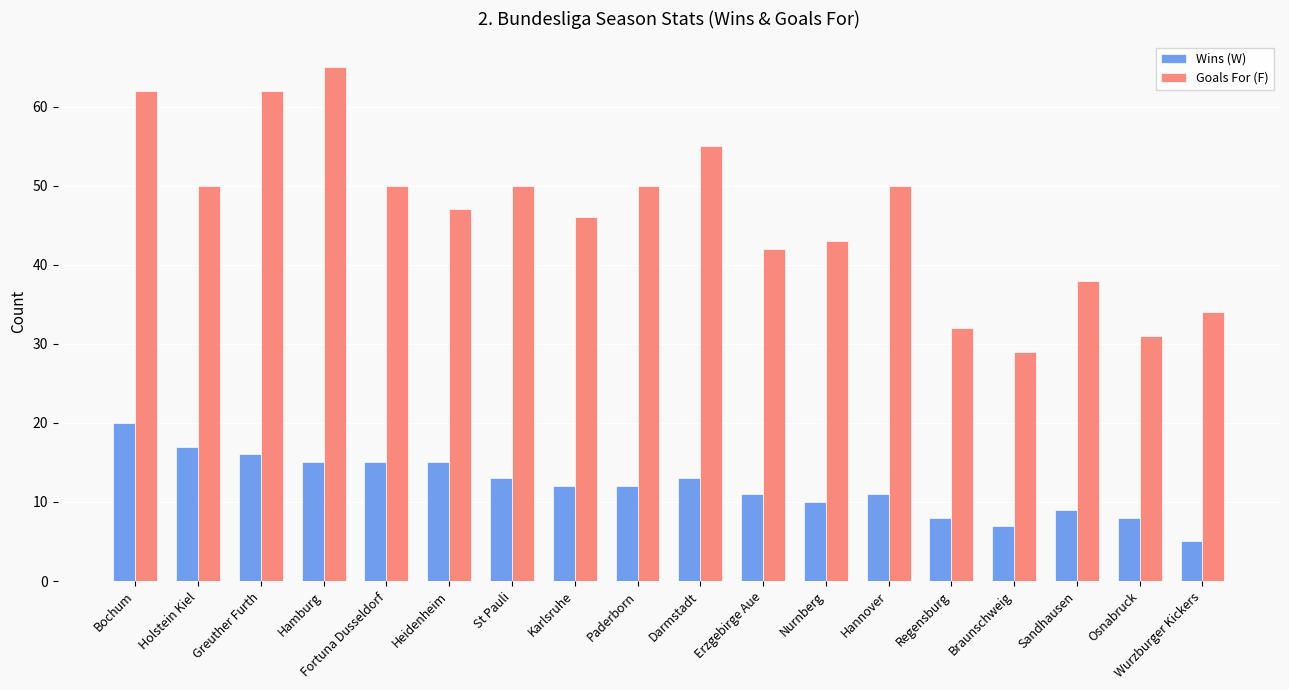

What position from the left is Osnabruck?

17